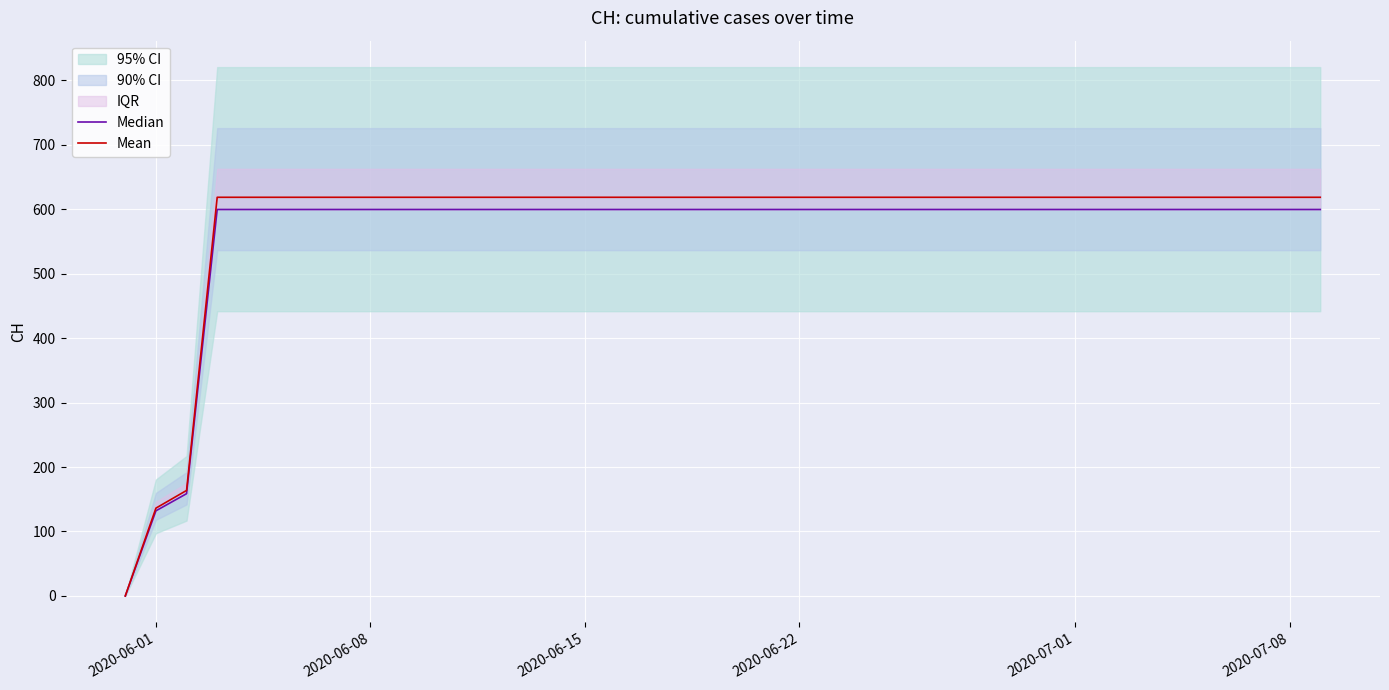

What is the maximum value for Mean?

618.4